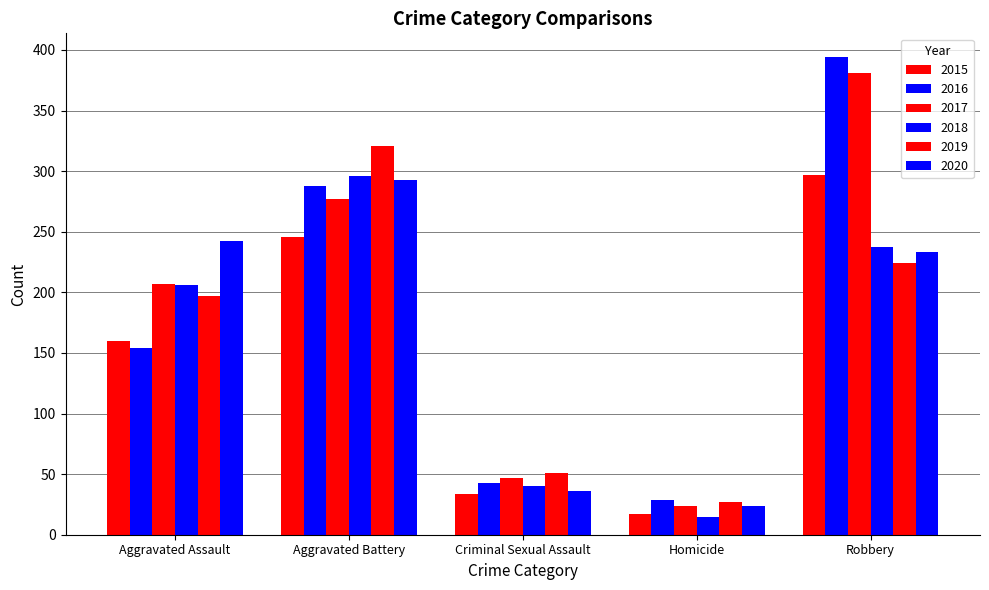

How many values in the 2020 series are below 233?

2